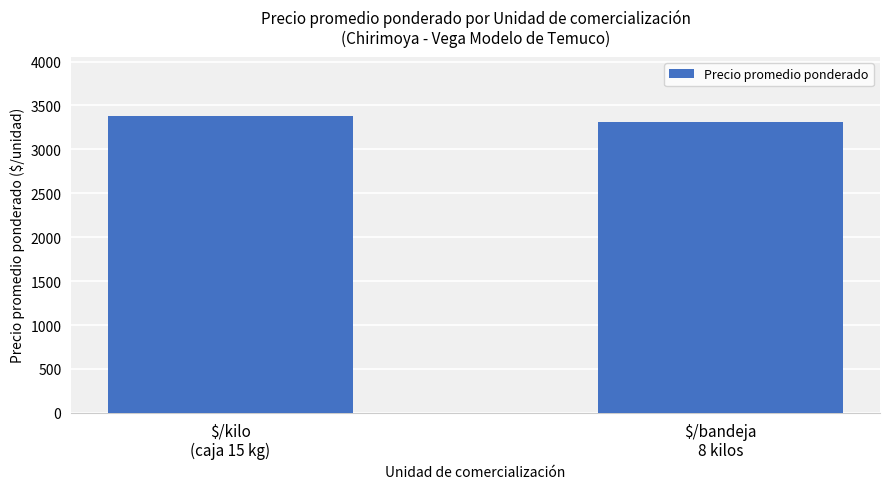

Rank the categories by value from highest to lowest.

$/kilo
(caja 15 kg), $/bandeja
8 kilos